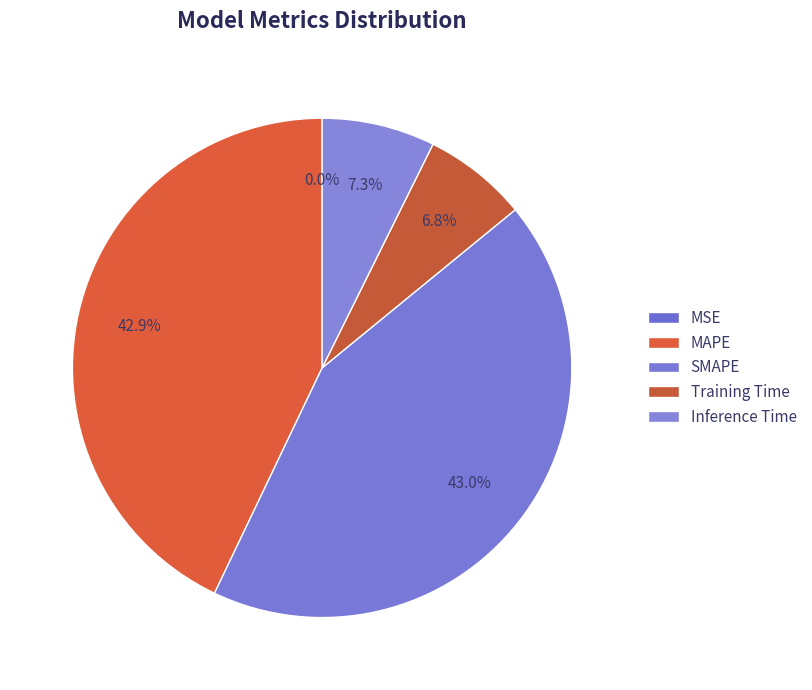

Is there a majority slice in this chart?

No